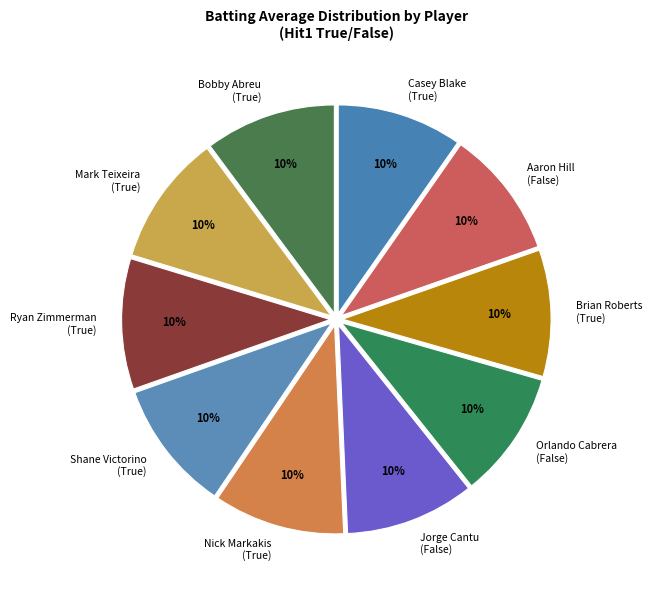

To the nearest percent, what percentage of the pie is Bobby Abreu (True)?

10%